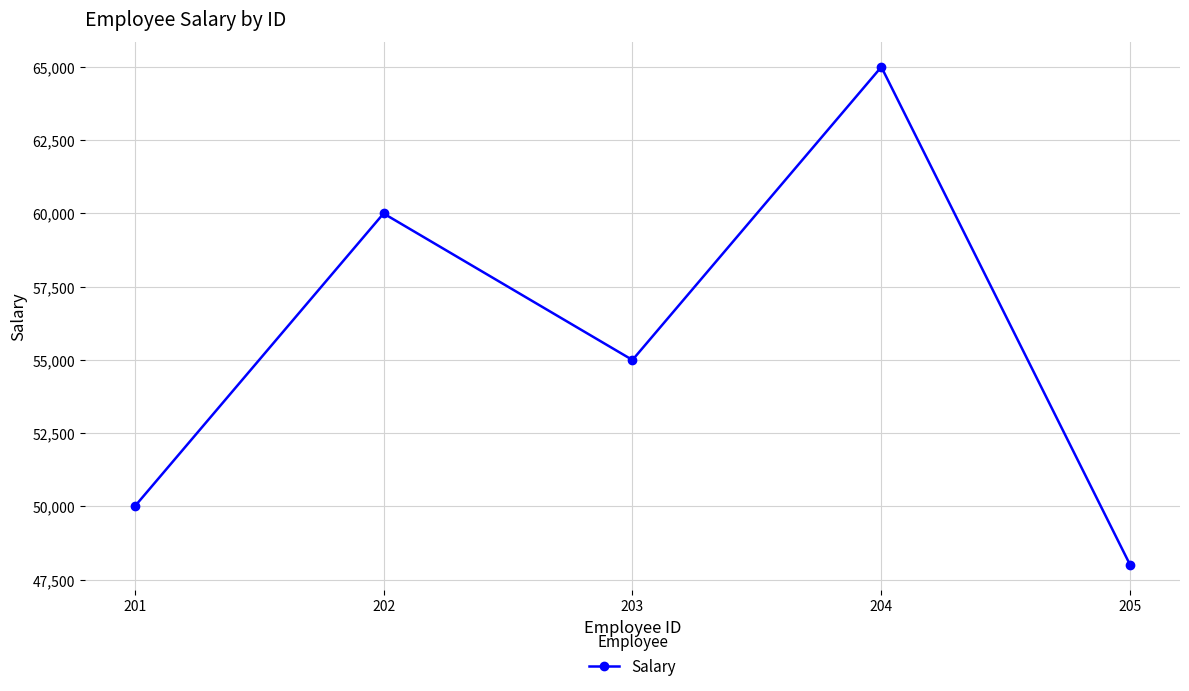

How many data points does each series have?

5